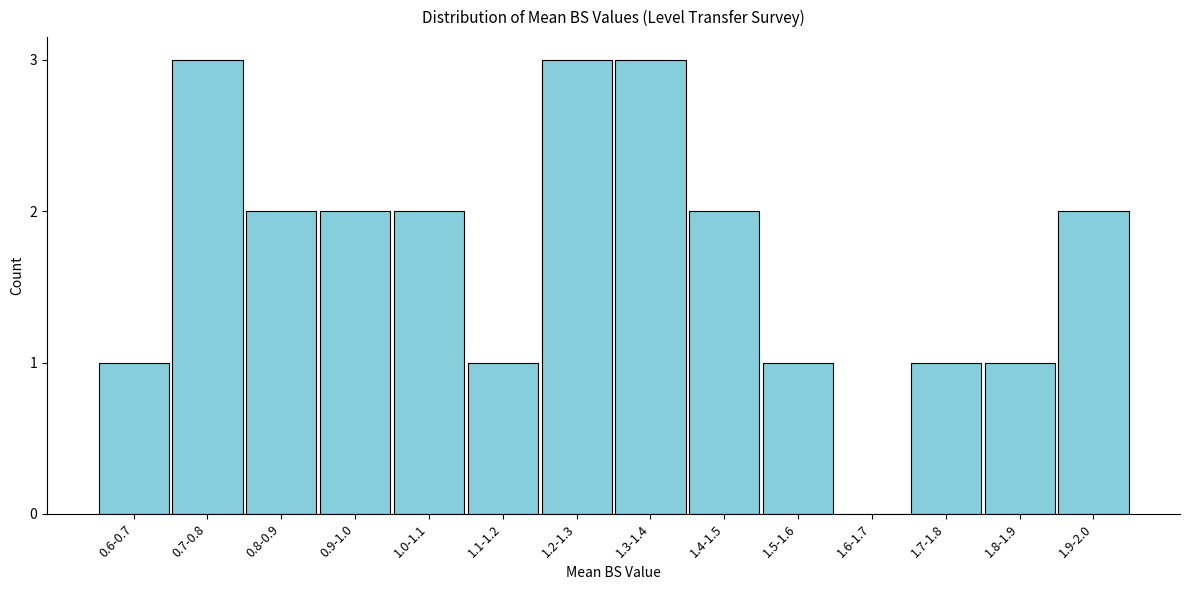

Reading left to right, transcribe all the data shown in this chart.

0.6-0.7=1	0.7-0.8=3	0.8-0.9=2	0.9-1.0=2	1.0-1.1=2	1.1-1.2=1	1.2-1.3=3	1.3-1.4=3	1.4-1.5=2	1.5-1.6=1	1.6-1.7=0	1.7-1.8=1	1.8-1.9=1	1.9-2.0=2